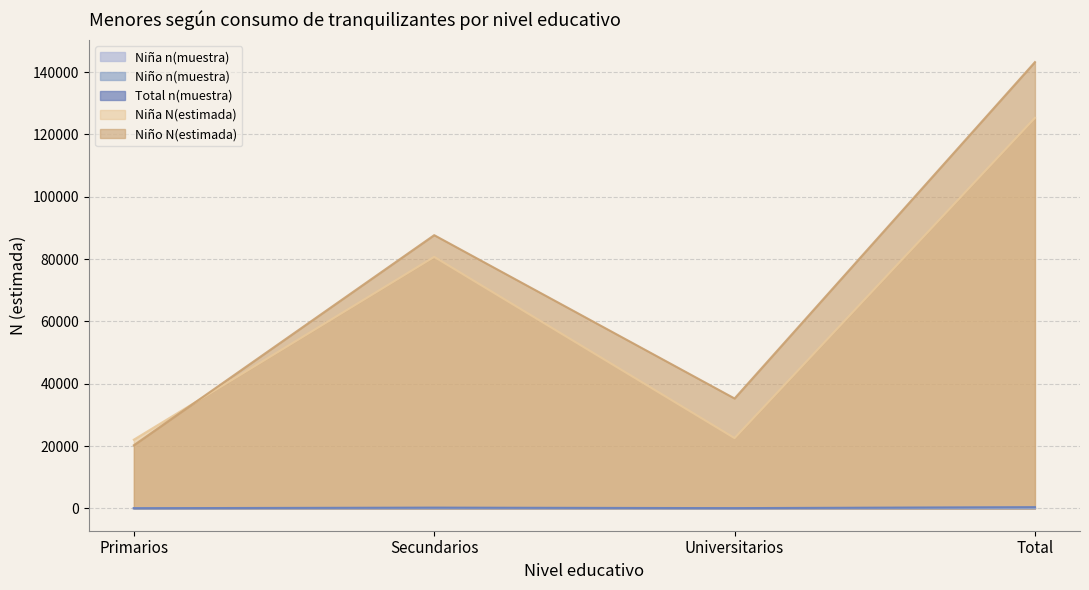

List the series in order of their peak value, highest first.

Niño N(estimada), Niña N(estimada), Total n(muestra), Niño n(muestra), Niña n(muestra)